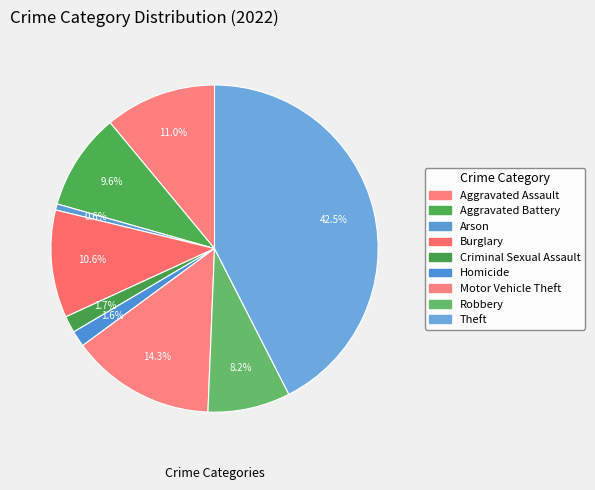

Between Aggravated Assault and Criminal Sexual Assault, which is larger?

Aggravated Assault